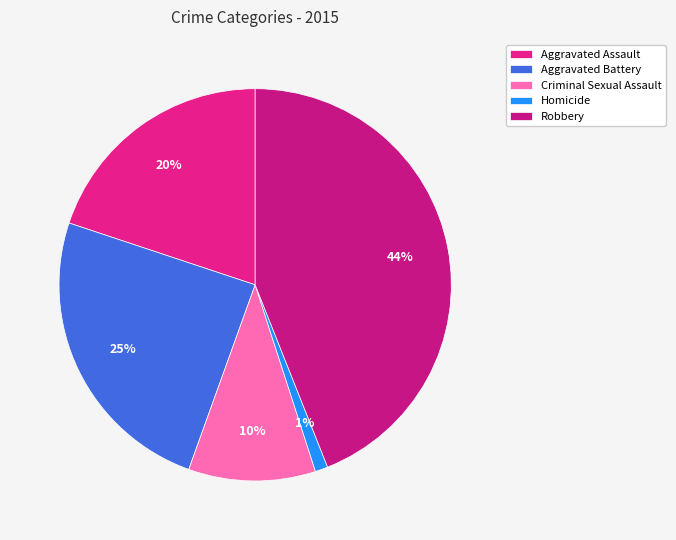

Count the number of slices in the pie.

5